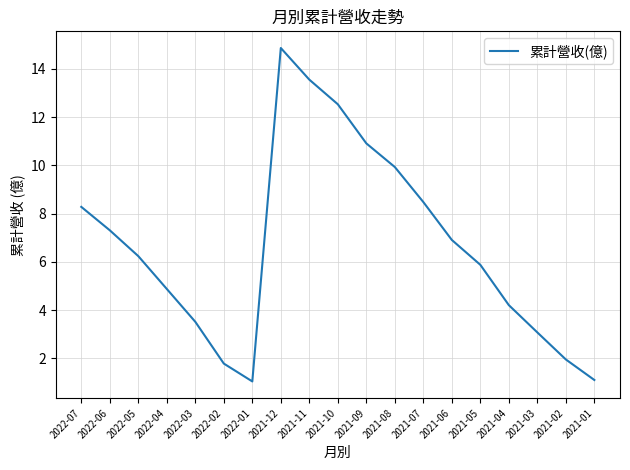

What is the difference between the maximum and minimum values?

13.8